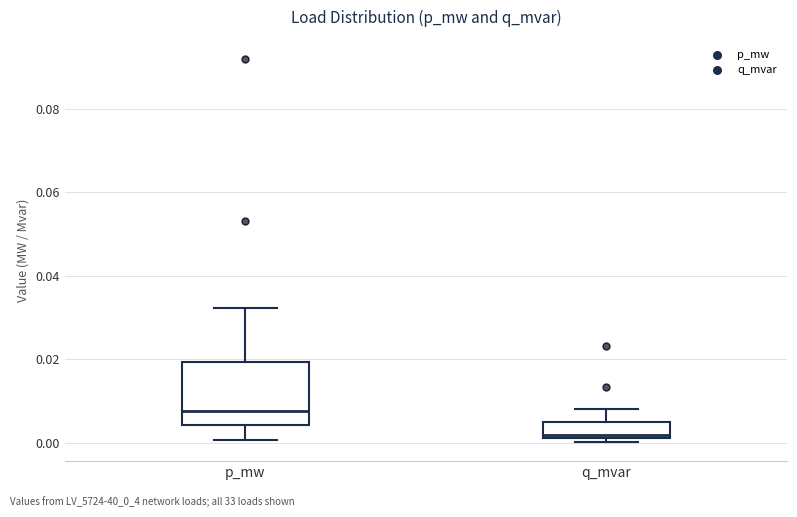

Where is the lower edge of the box for p_mw on the y-axis? The values are not printed on the chart, so give them approximately, as read against the axis.

0.004